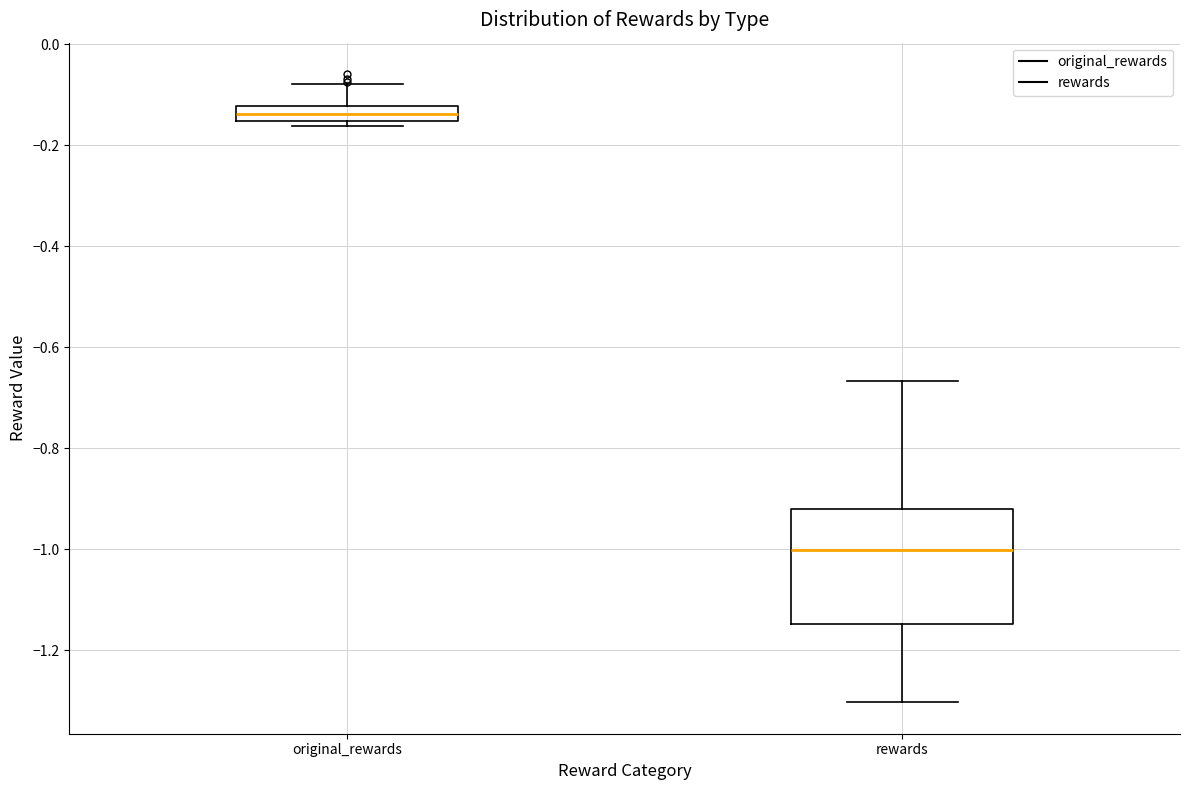

Which box's median line is the highest?

original_rewards